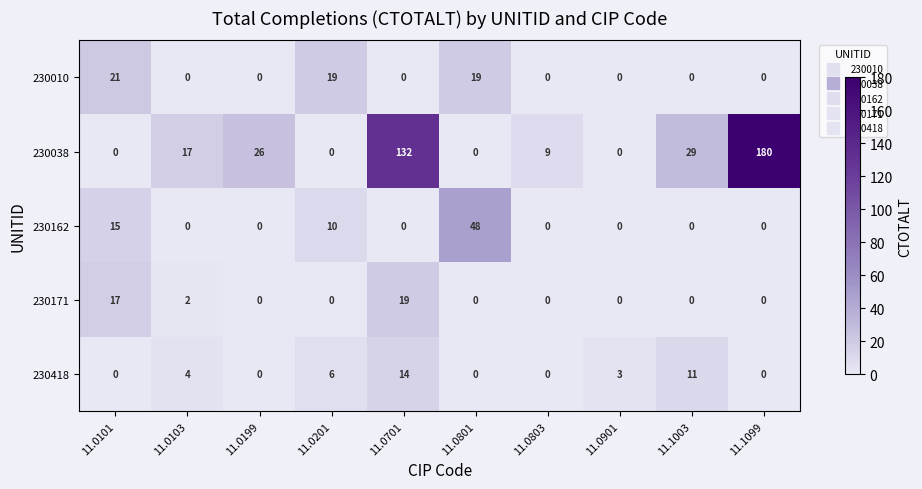

What is the total value across all series at 11.0701?

165